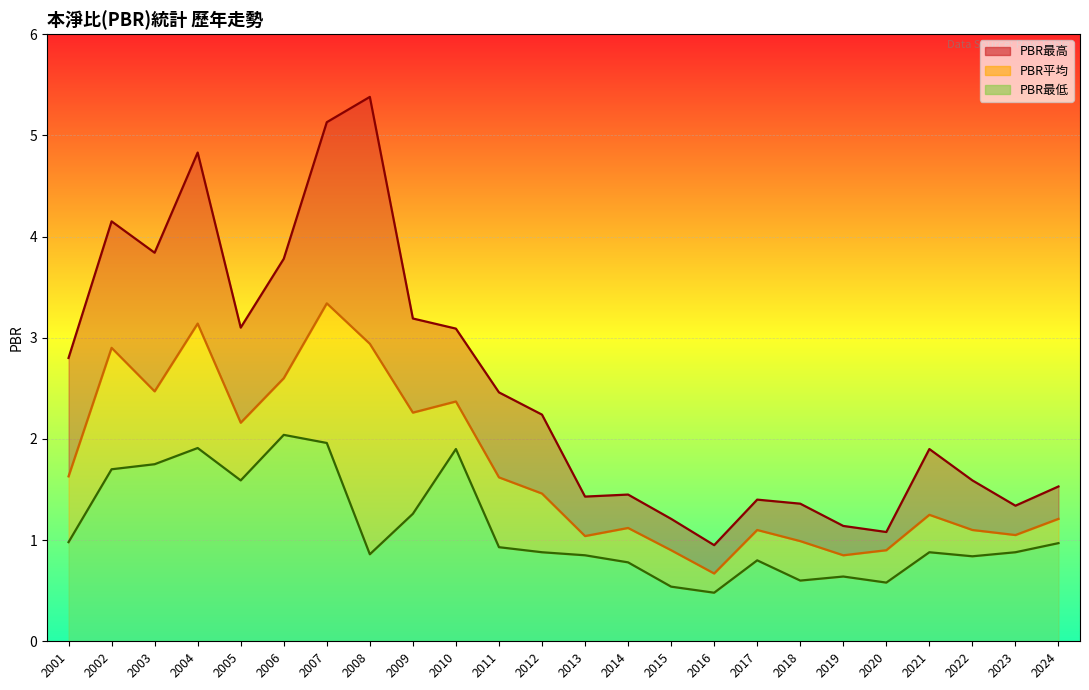

Which series has the widest spread of values?

PBR最高